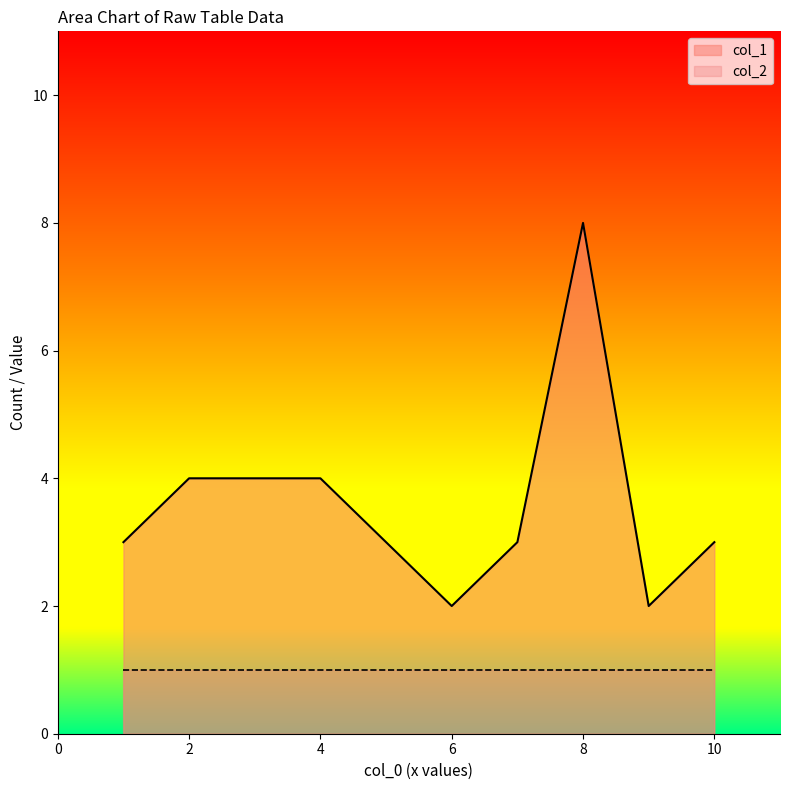

Which has a higher value, 7 or 6?

7